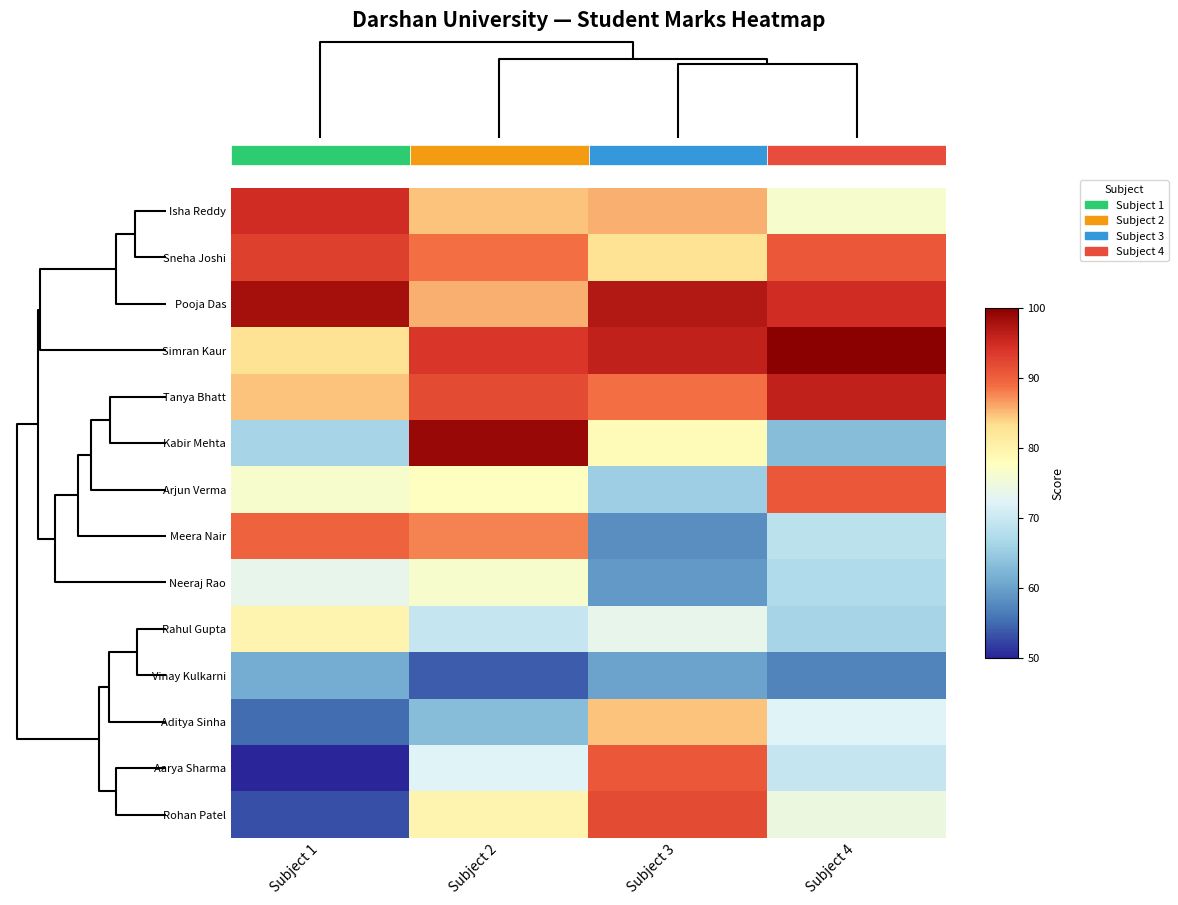

Is the value of Tanya Bhatt at Subject 2 greater than the value of Aarya Sharma at Subject 1?

Yes